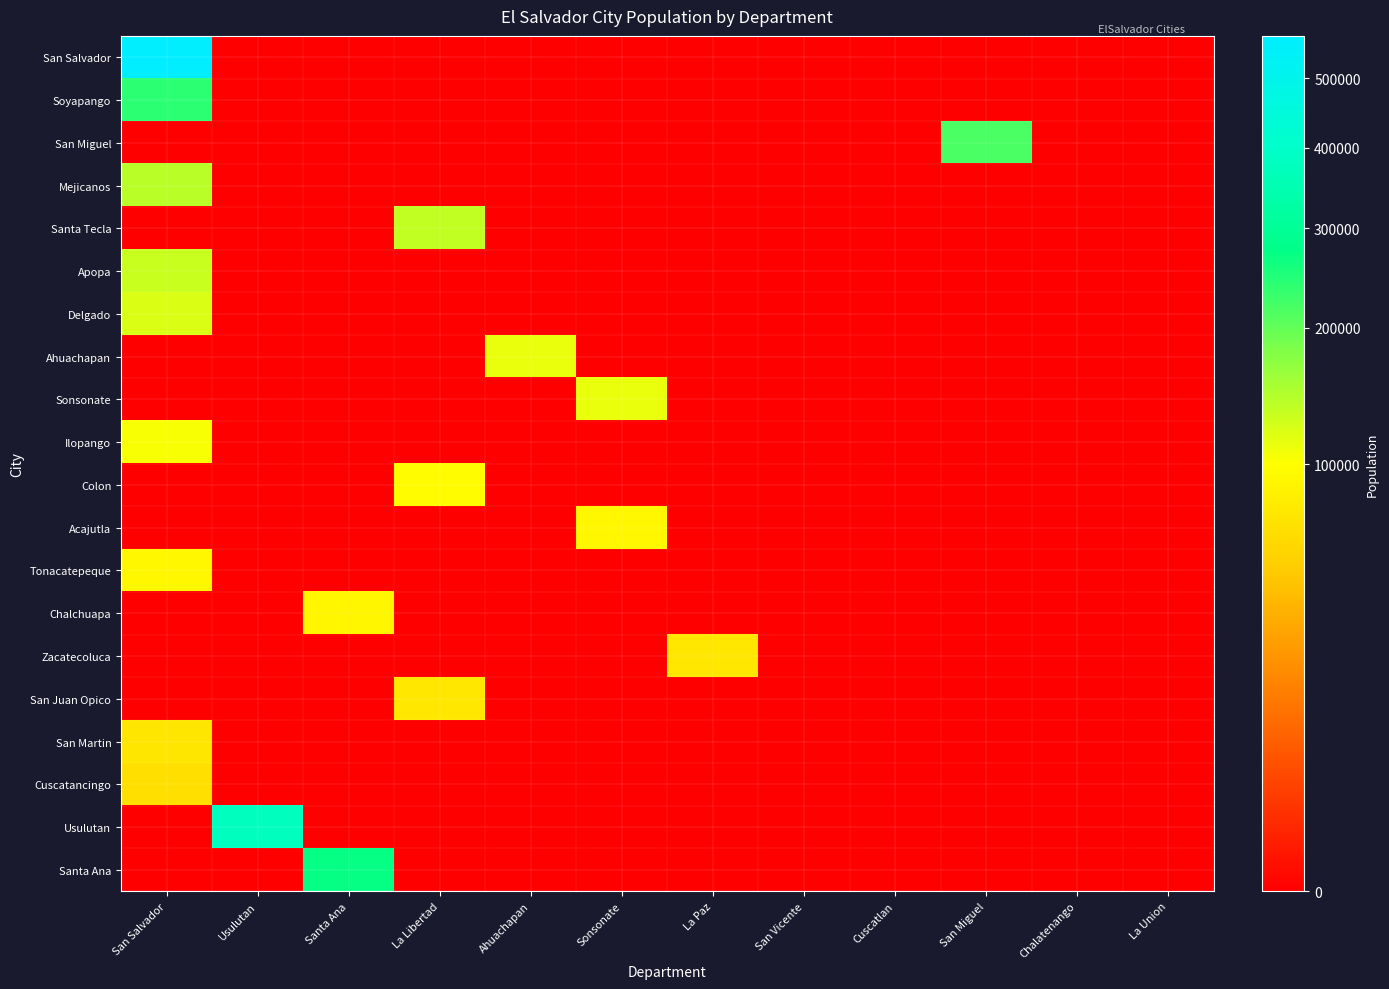

Which has a higher value, Usulutan or San Miguel?

Usulutan